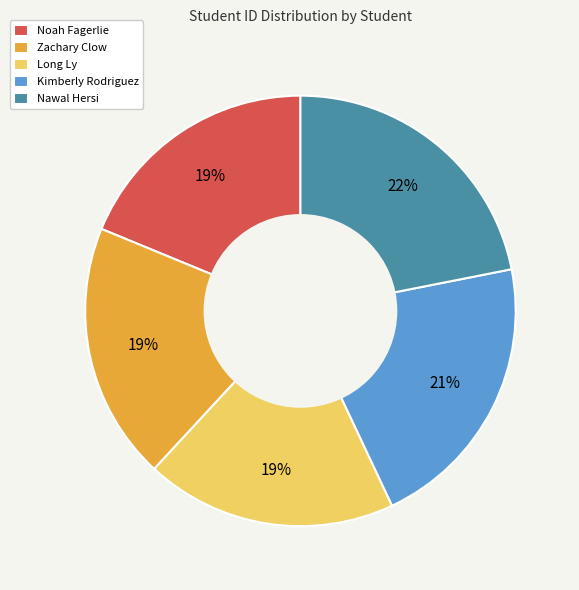

Which category has the biggest portion of the pie?

Nawal Hersi